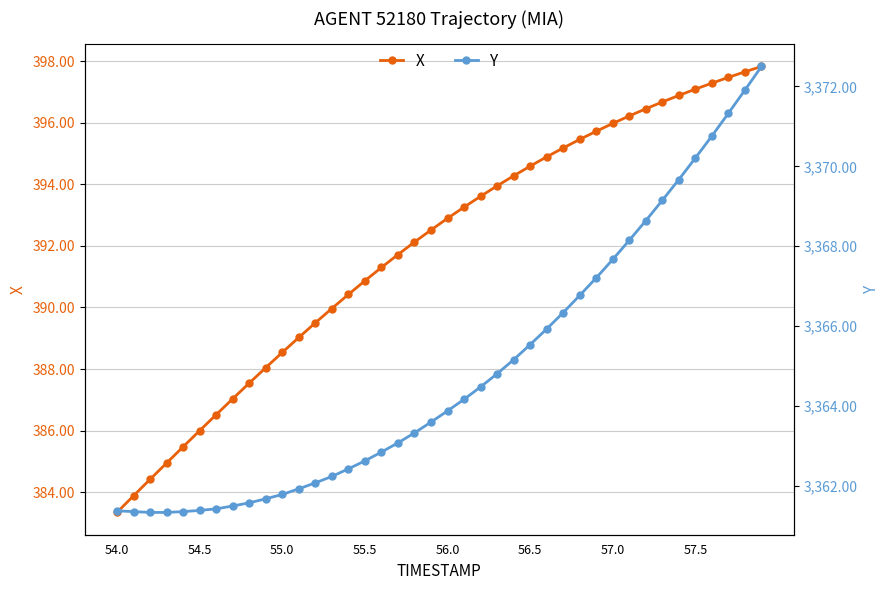

Which category has the lowest value in the X series?

54.0